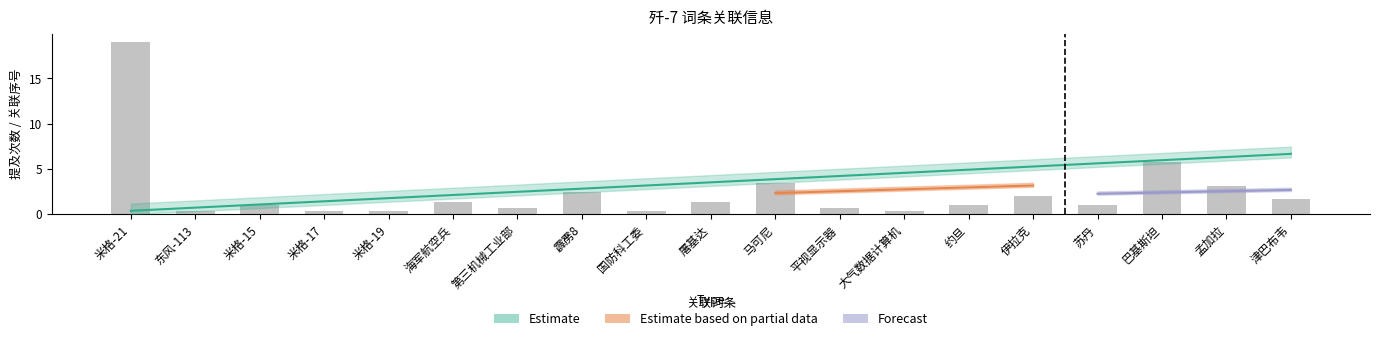

What is the minimum value shown in the chart?

0.3